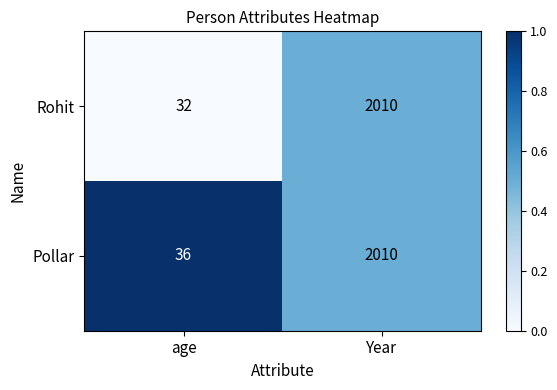

What is the difference between the highest and lowest values at age?

4